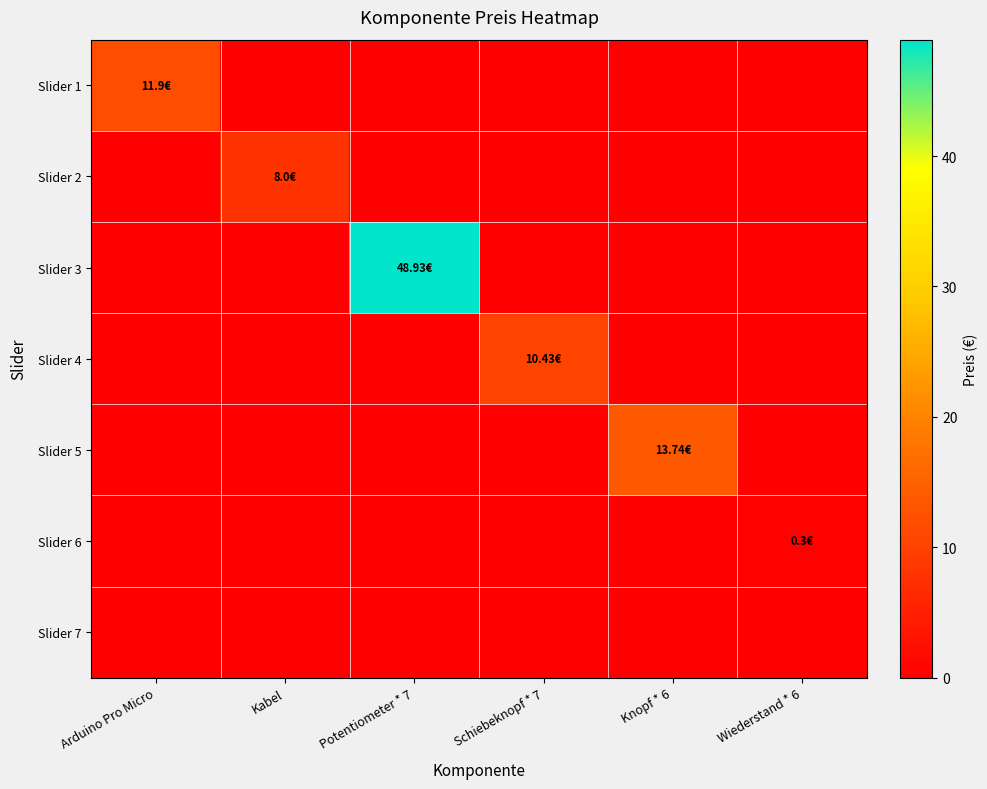

Which series has the largest total across all categories?

Slider 3